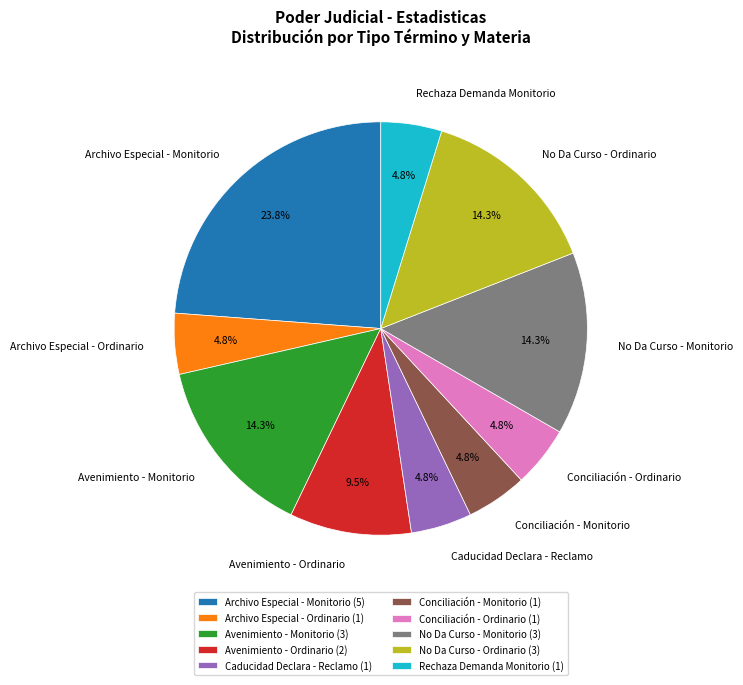

Is Rechaza Demanda Monitorio the majority of the pie?

No